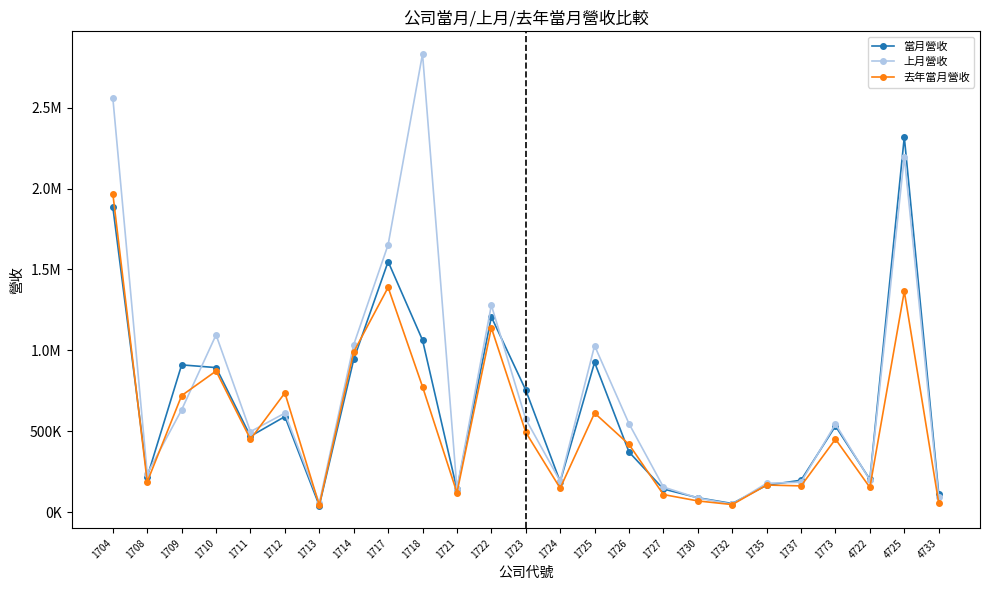

The value of 當月營收 at 1710 is 1441564. True or false?

False